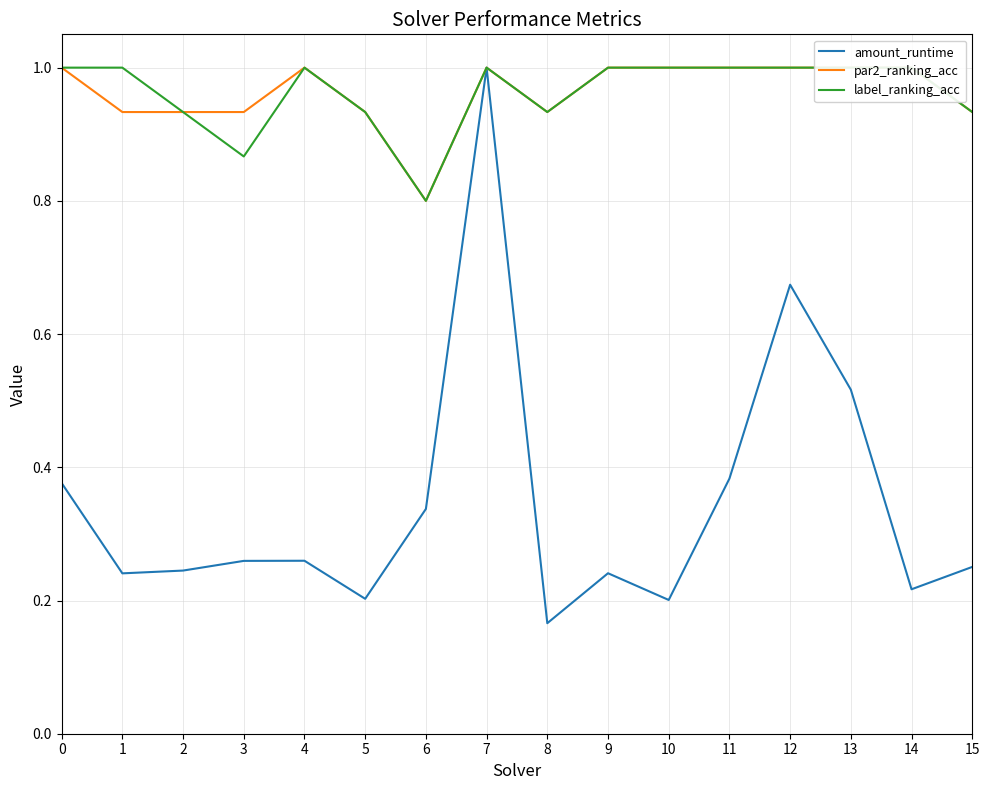

True or false: par2_ranking_acc and amount_runtime cross at least once.

False